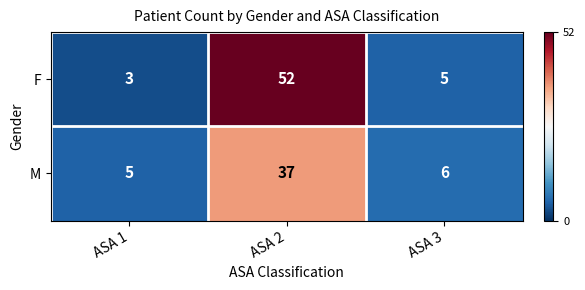

What is the approximate value of F at ASA 3, to the nearest 5?

5